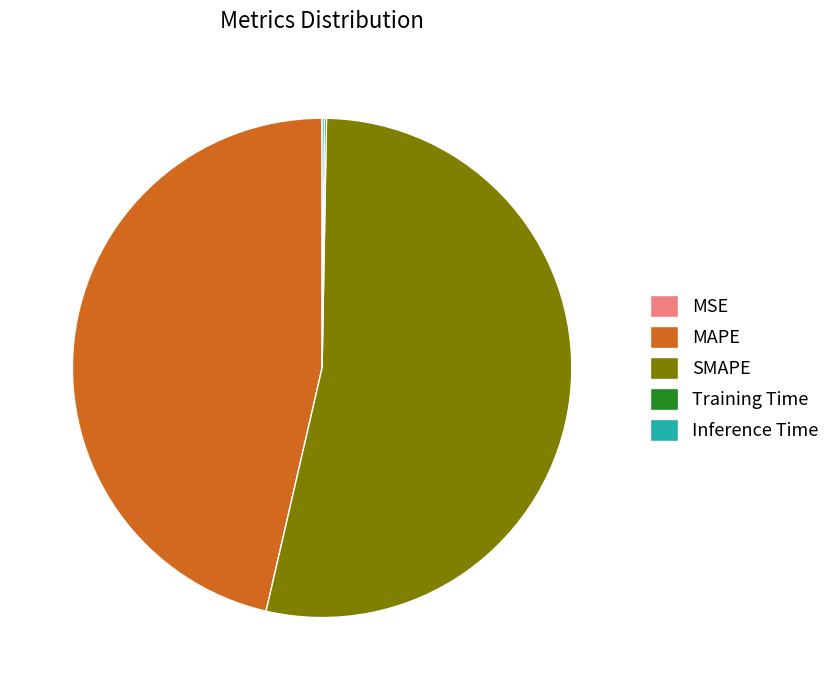

Approximately how many times larger is the value at SMAPE compared to MAPE?

1.1